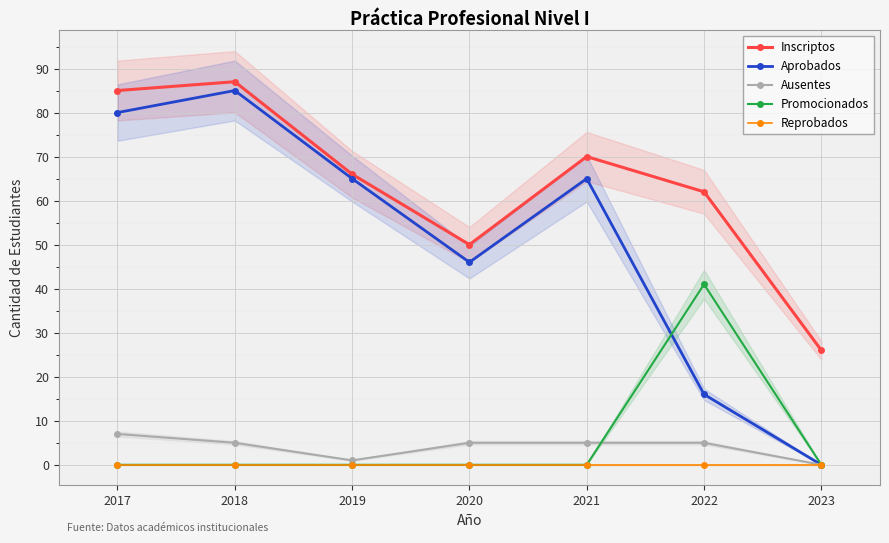

At which label does Inscriptos reach its minimum?

2023